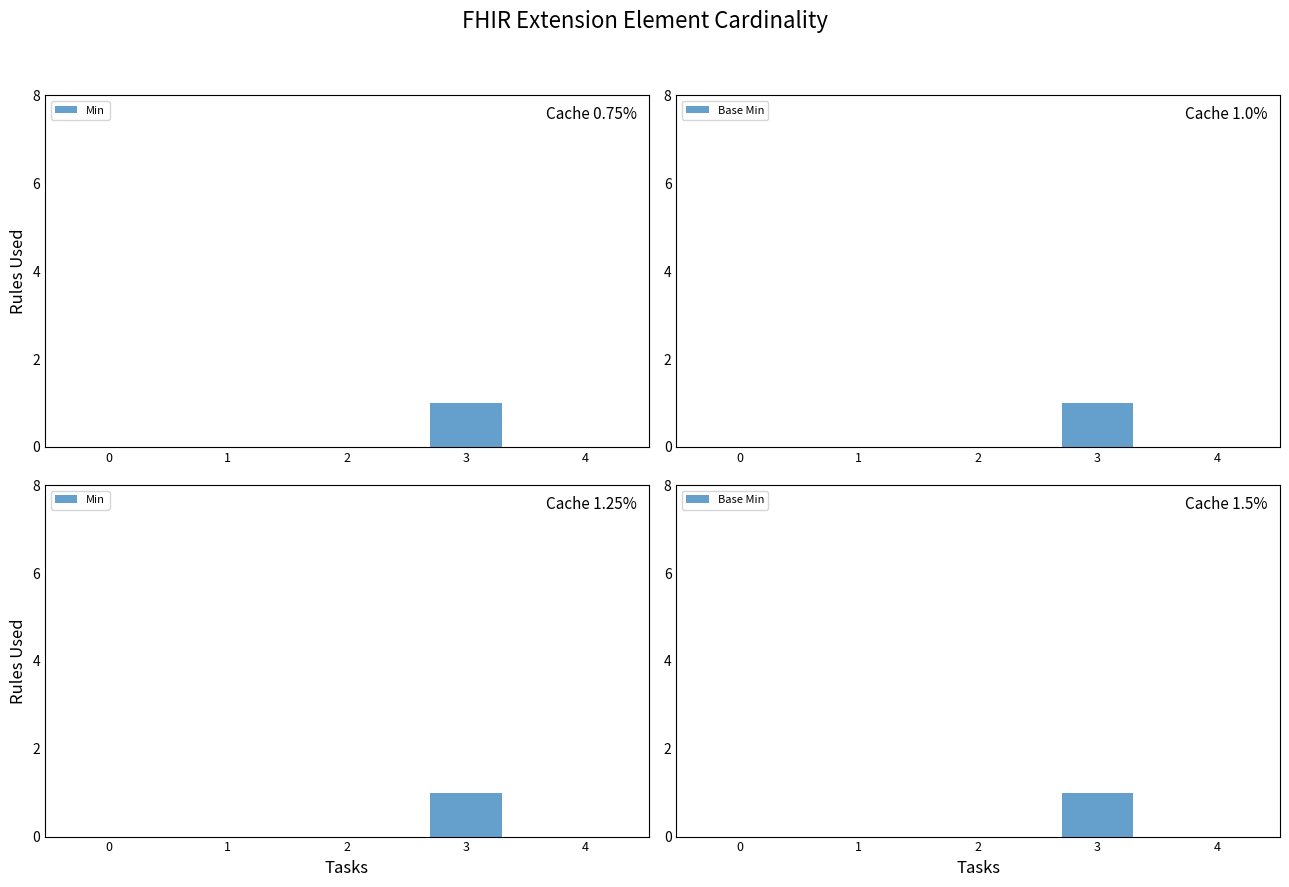

Reading right to left, extract all data points from this chart.

Min: 4=0	3=1	2=0	1=0	0=0
Base Min: 4=0	3=1	2=0	1=0	0=0